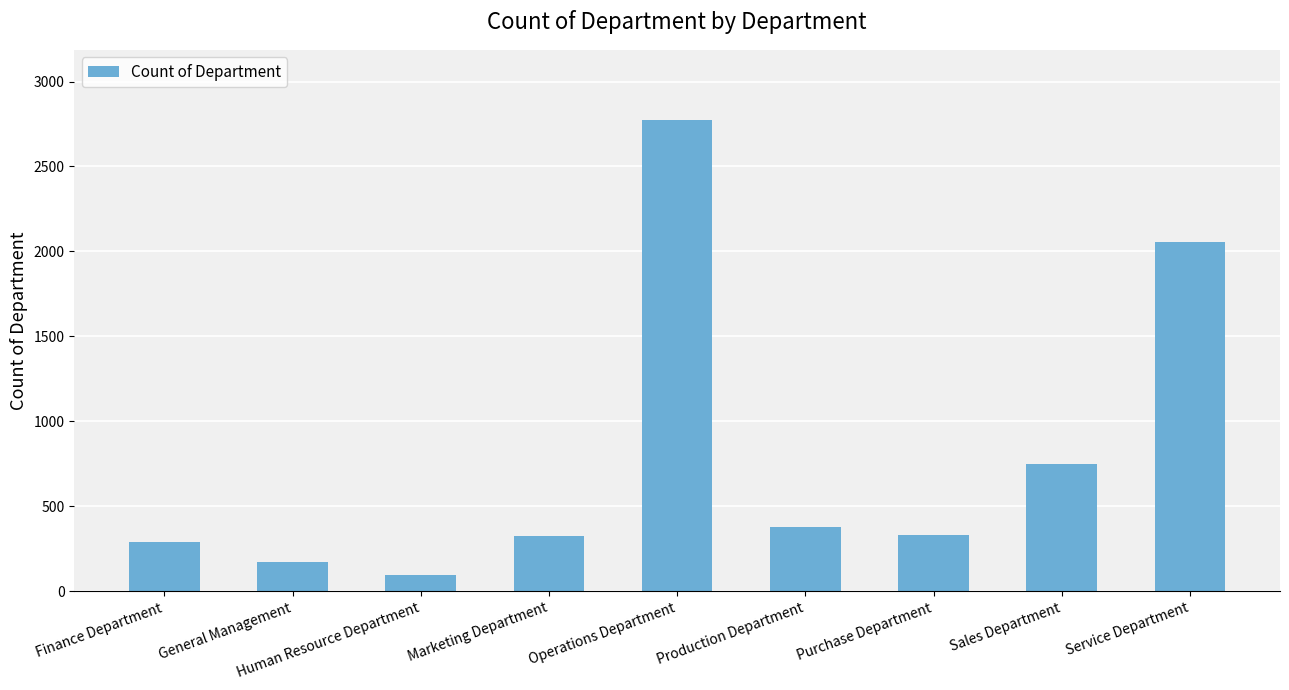

Where does the data first go above 333?

Operations Department